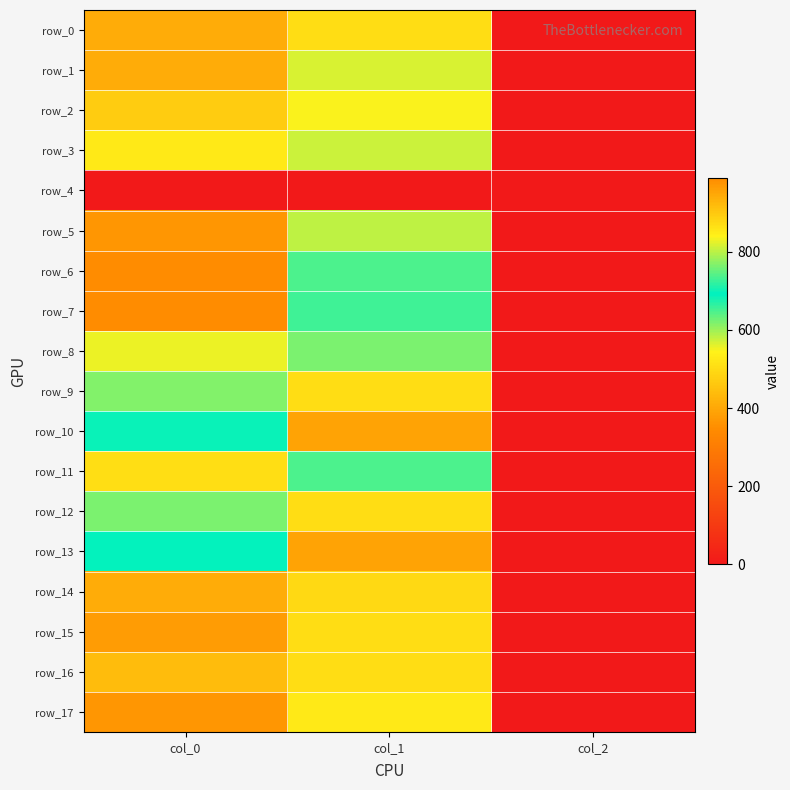

How many row_14 values are between 2 and 940?

3